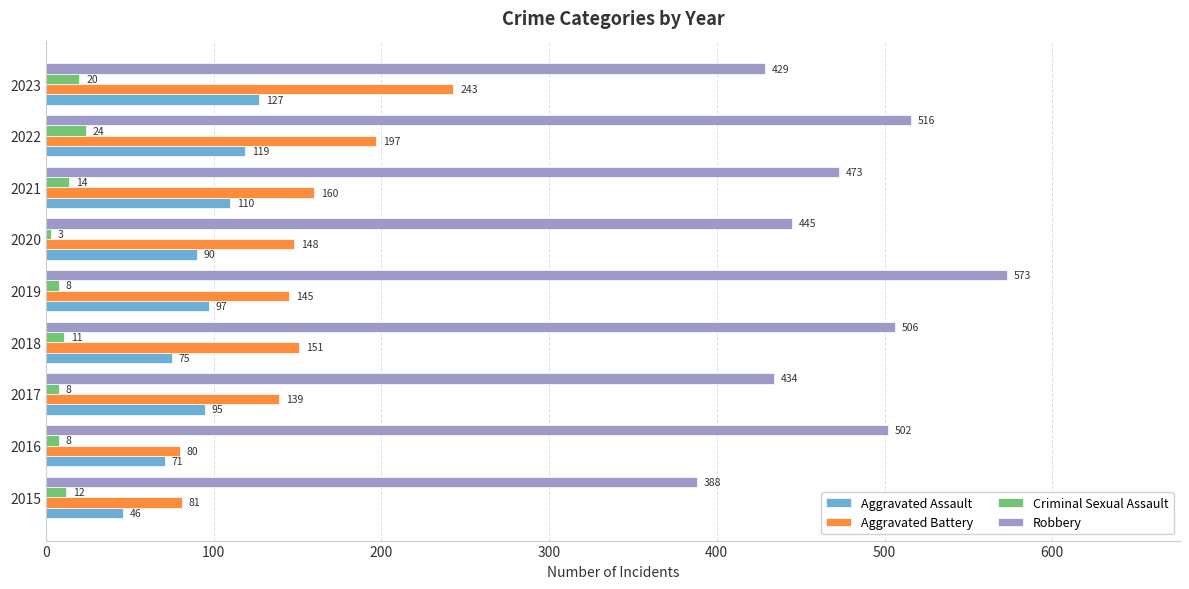

Is the value of Robbery at 2021 greater than the value of Criminal Sexual Assault at 2021?

Yes